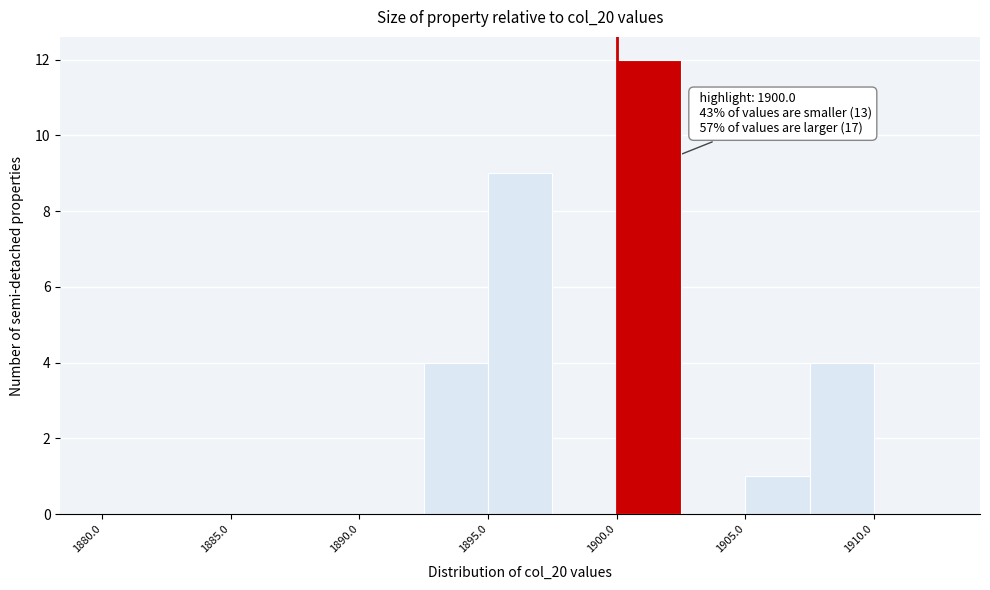

Which range on the x-axis has the tallest bar?

1900.0 to 1902.5